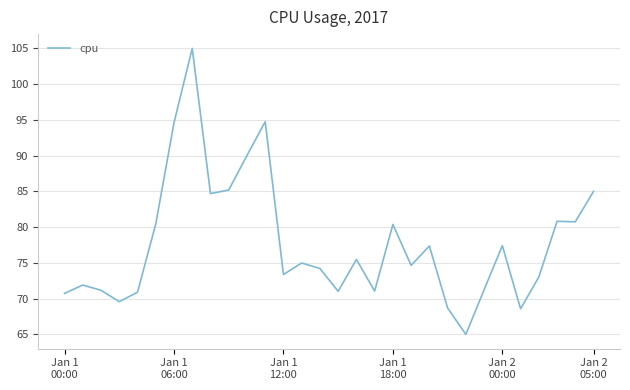

What is the minimum value shown in the chart?

65.0